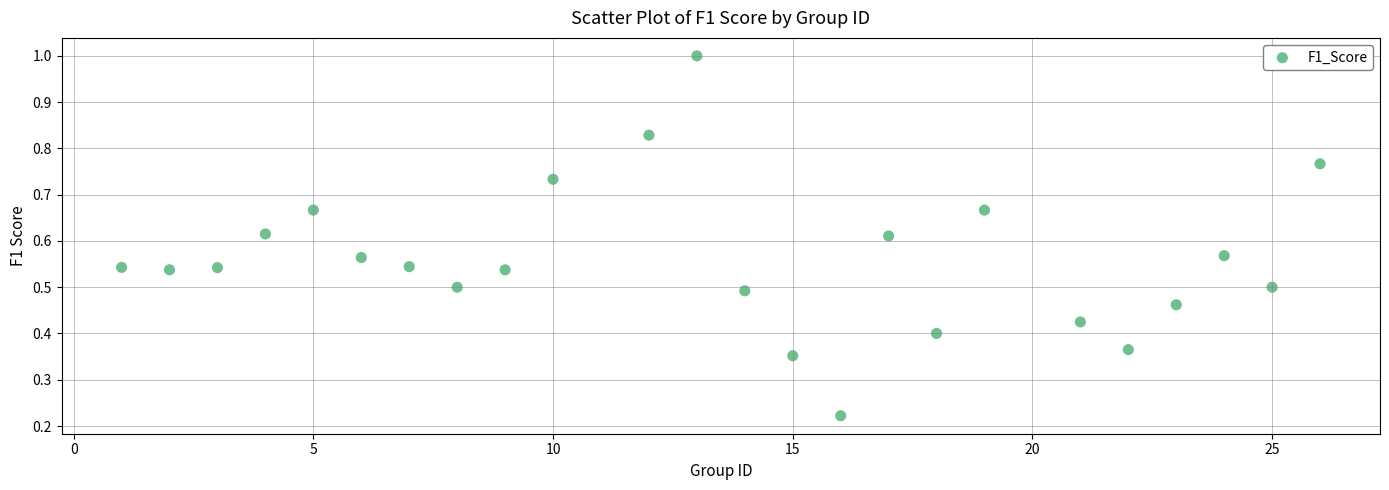

What is the range of X values (max minus min)?

25.0